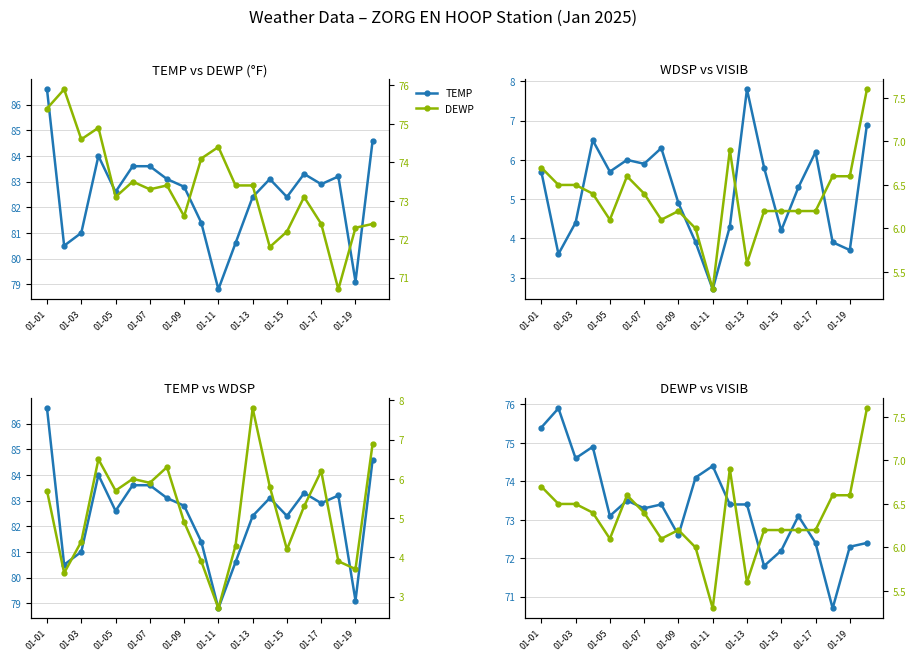

Is this an area chart (filled region under the line)?

No